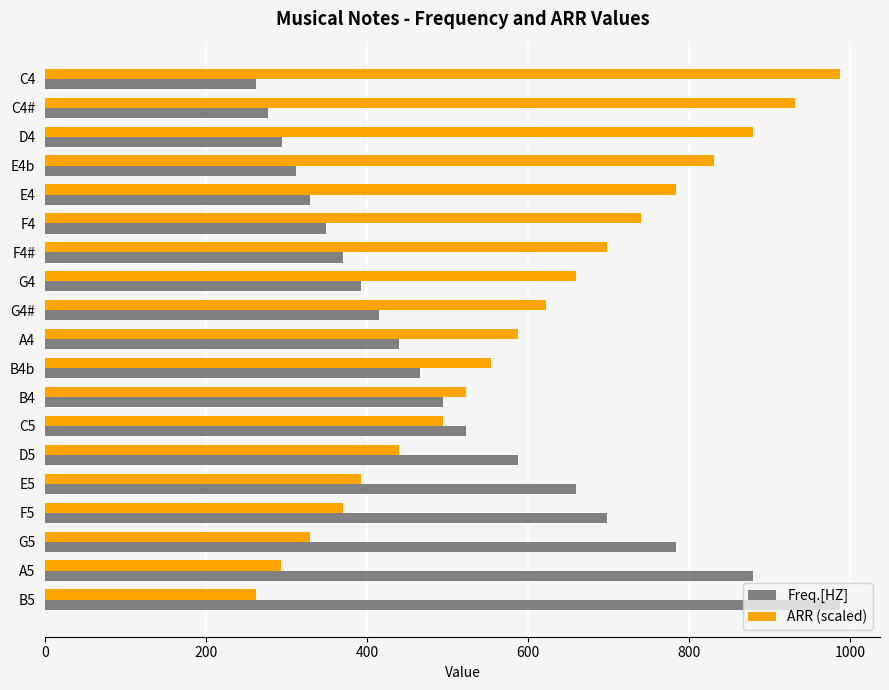

Count the number of data series in this chart.

2